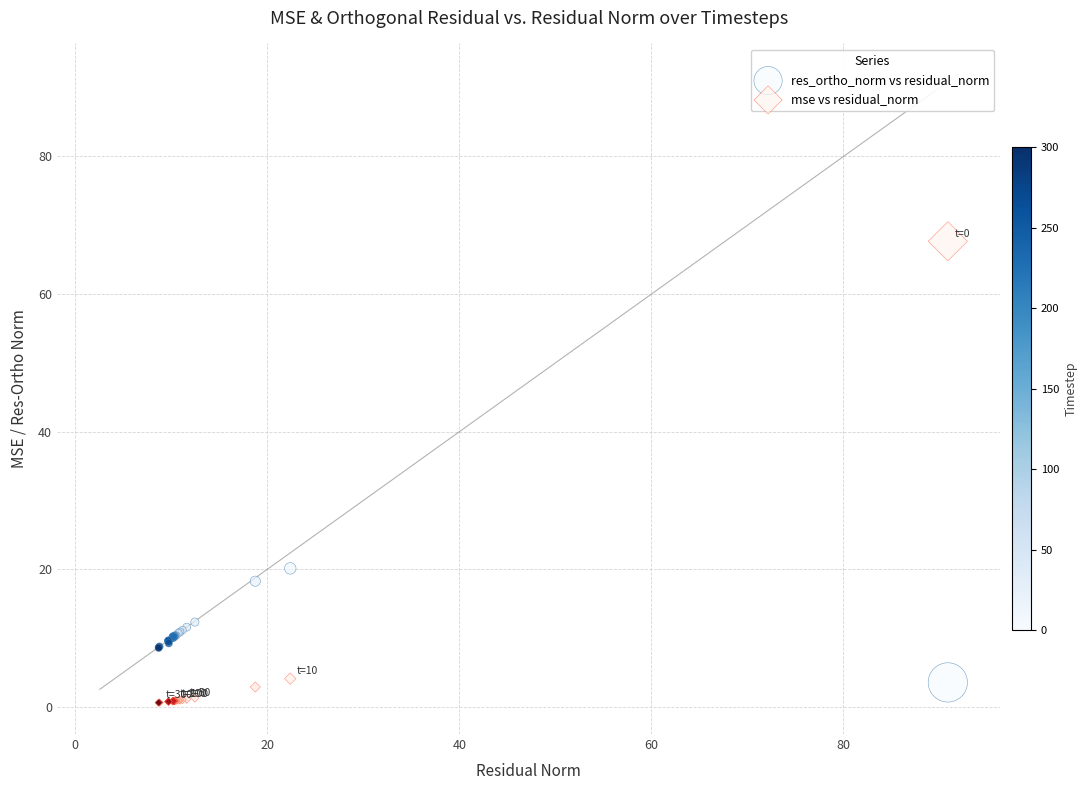

Which series contains the highest Y value?

mse vs residual_norm